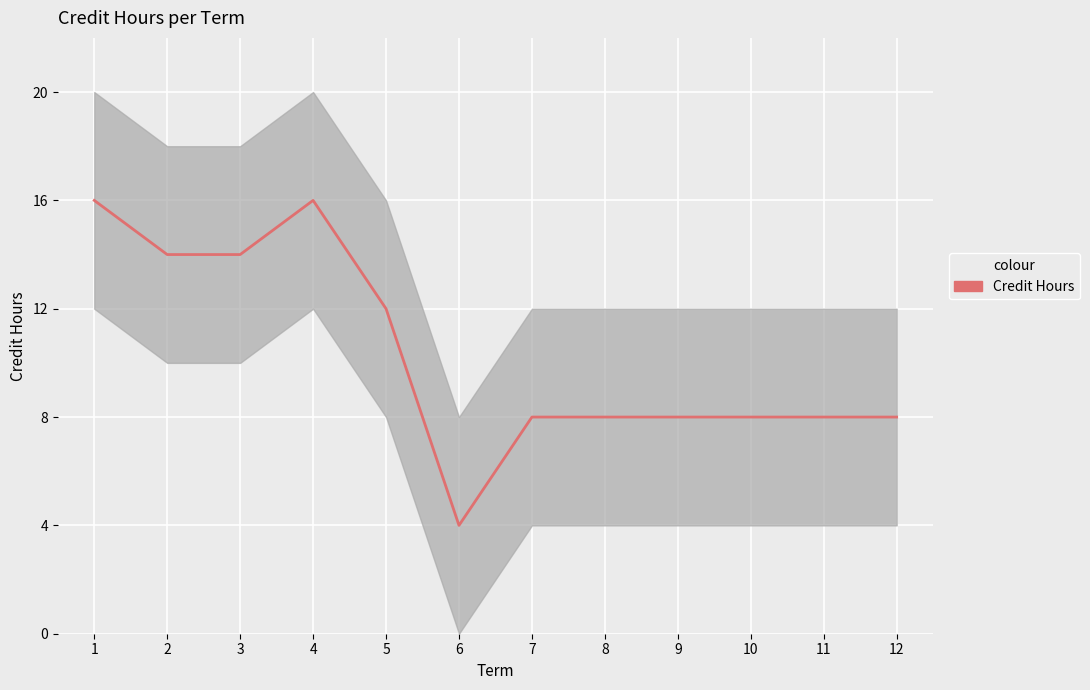

What is the difference between the second highest and minimum values?

12